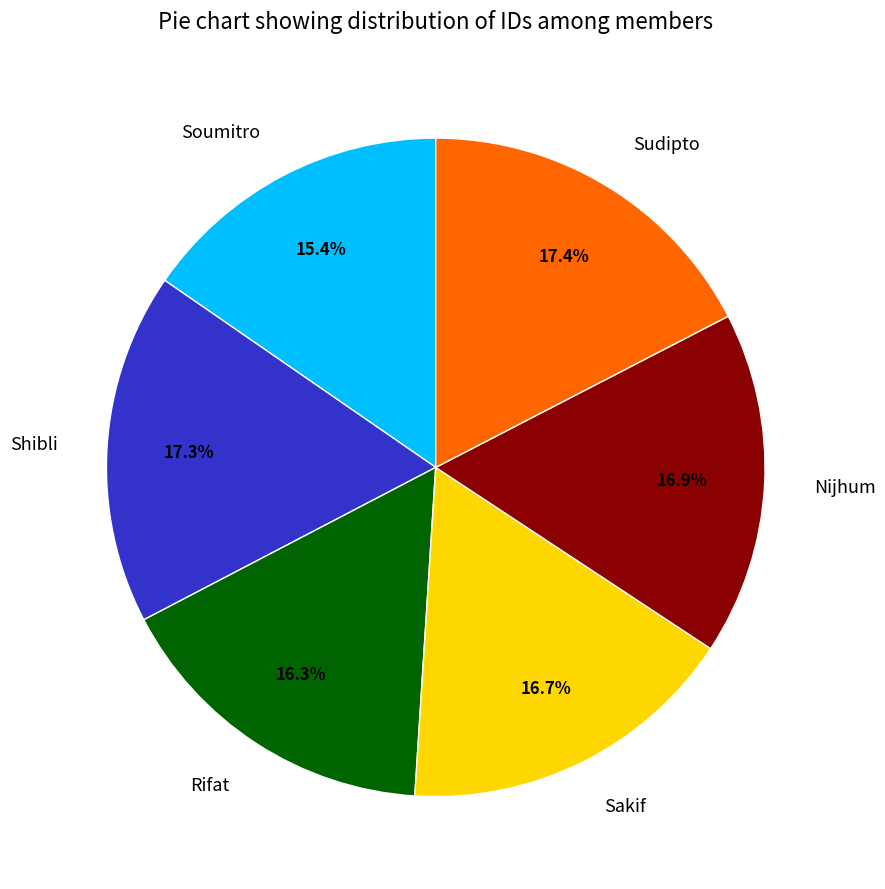

To the nearest percent, what percentage of the pie is Sakif?

17%